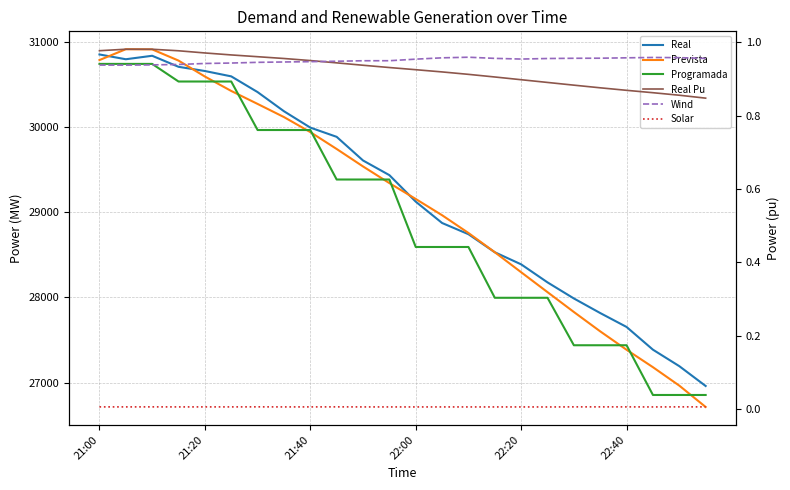

The Real Pu series shows 1.5 at 18. True or false?

False